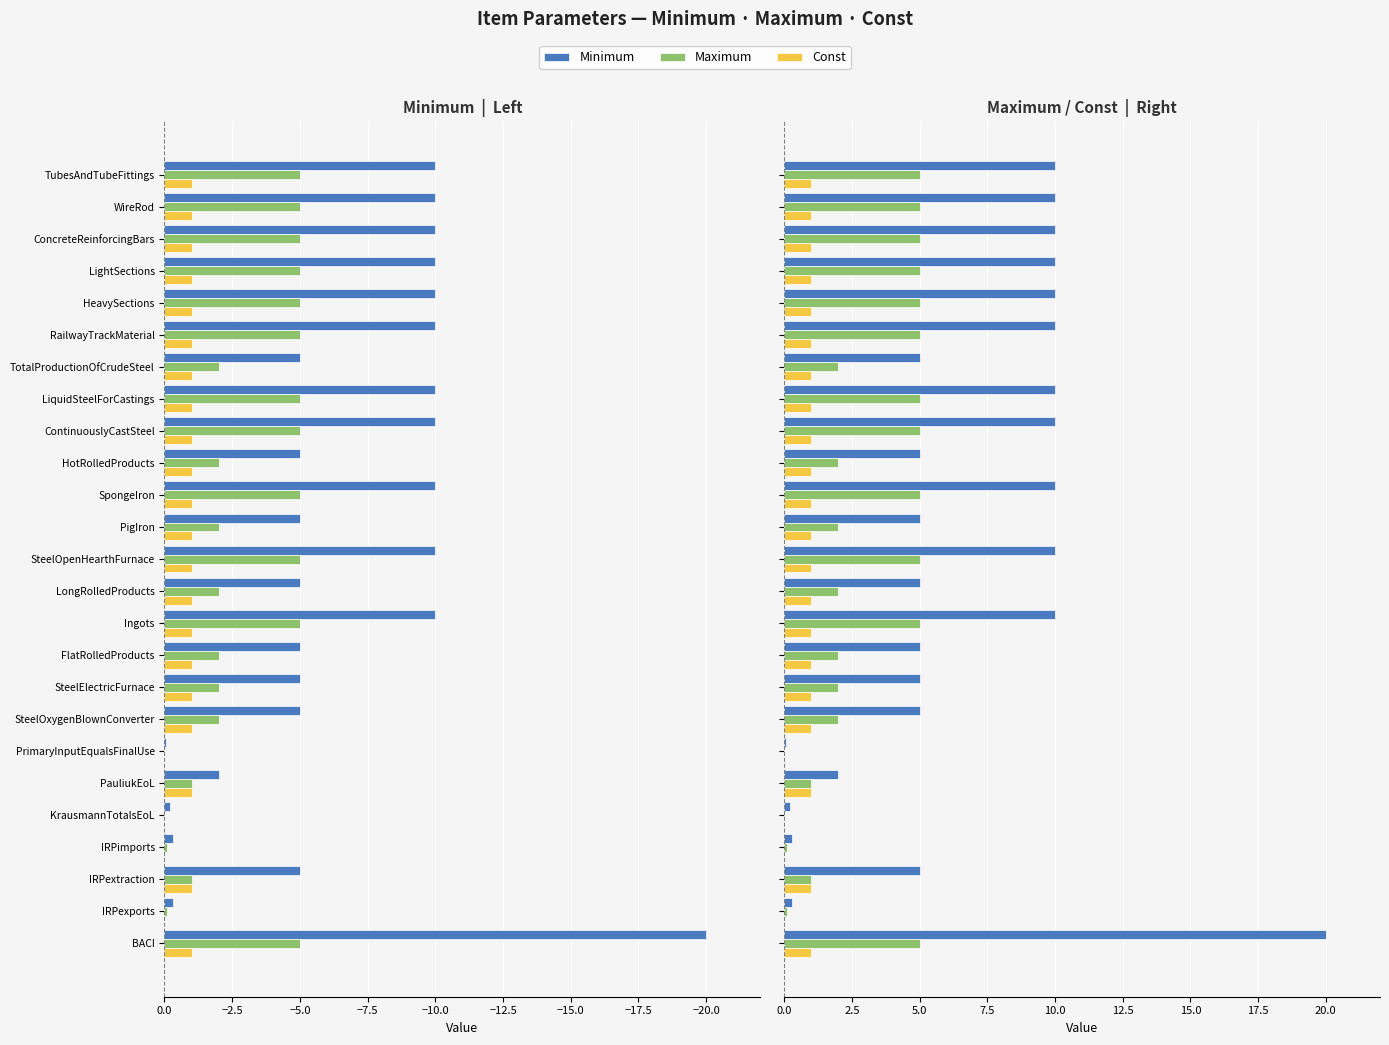

Rank the series at SpongeIron from lowest to highest value.

Const, Maximum, Minimum